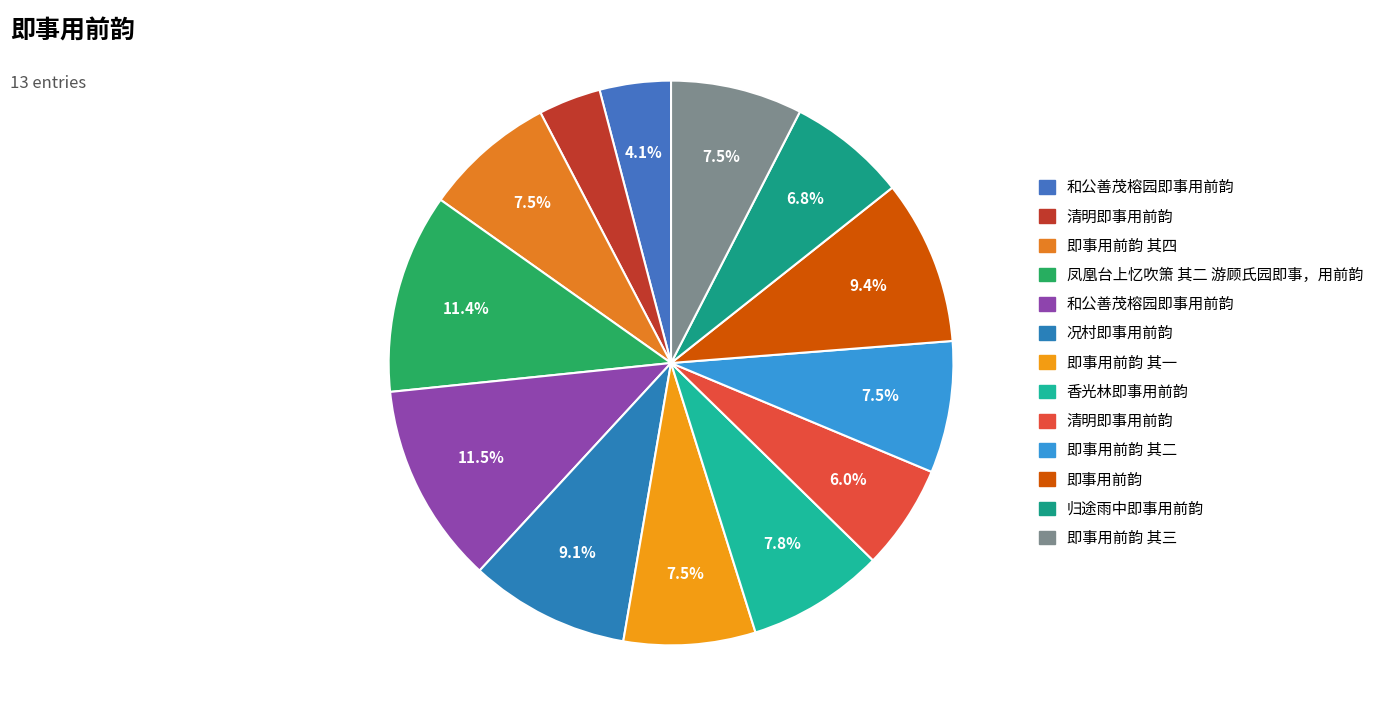

Count the number of slices in the pie.

13